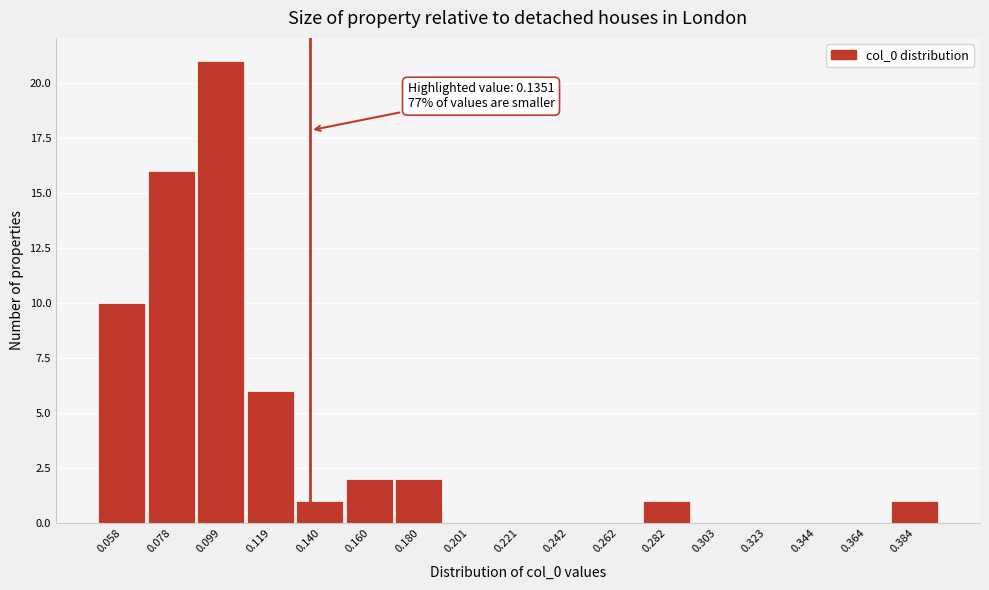

Over which range of the x-axis is the bar tallest?

0.090 to 0.110